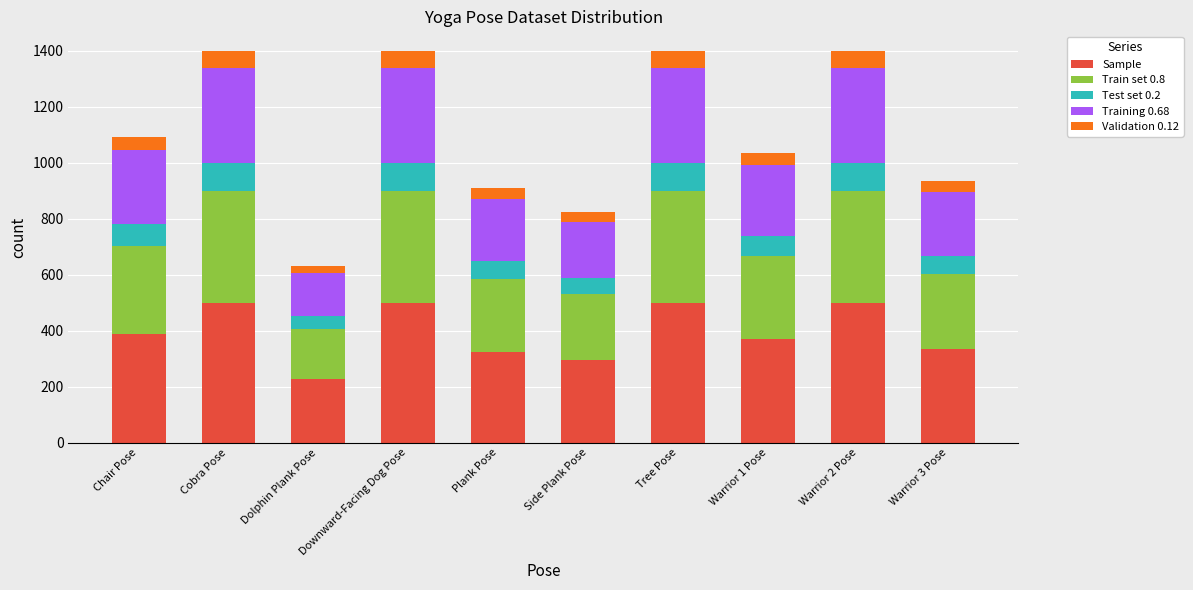

The value of Sample at Side Plank Pose is 442. True or false?

False